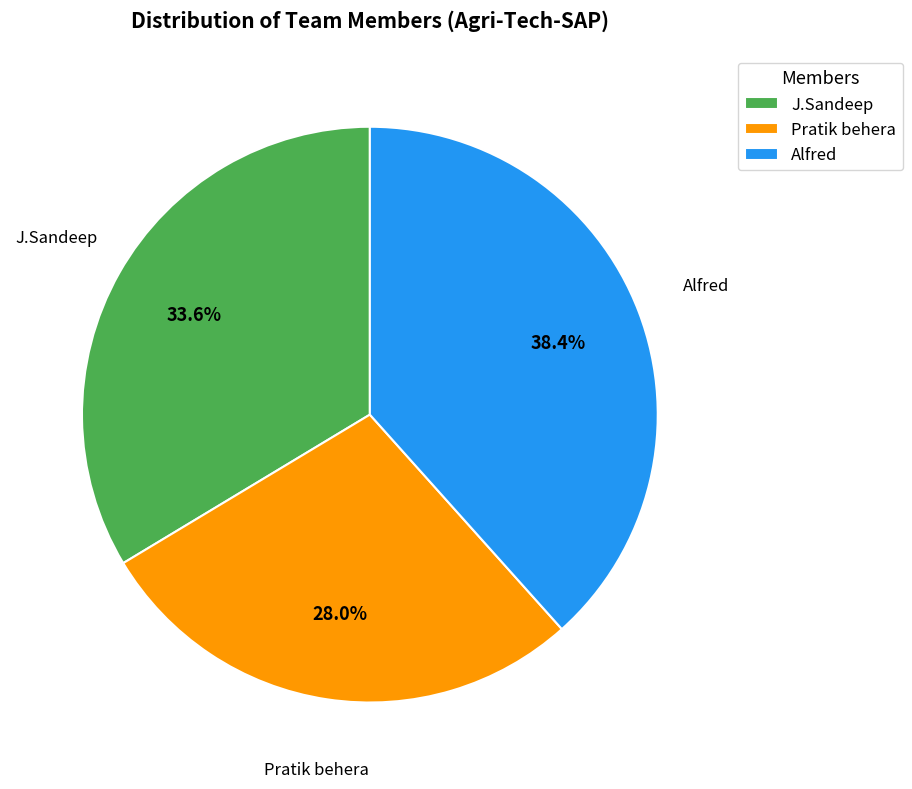

What is the ratio of the value at Alfred to the value at Pratik behera?

1.4